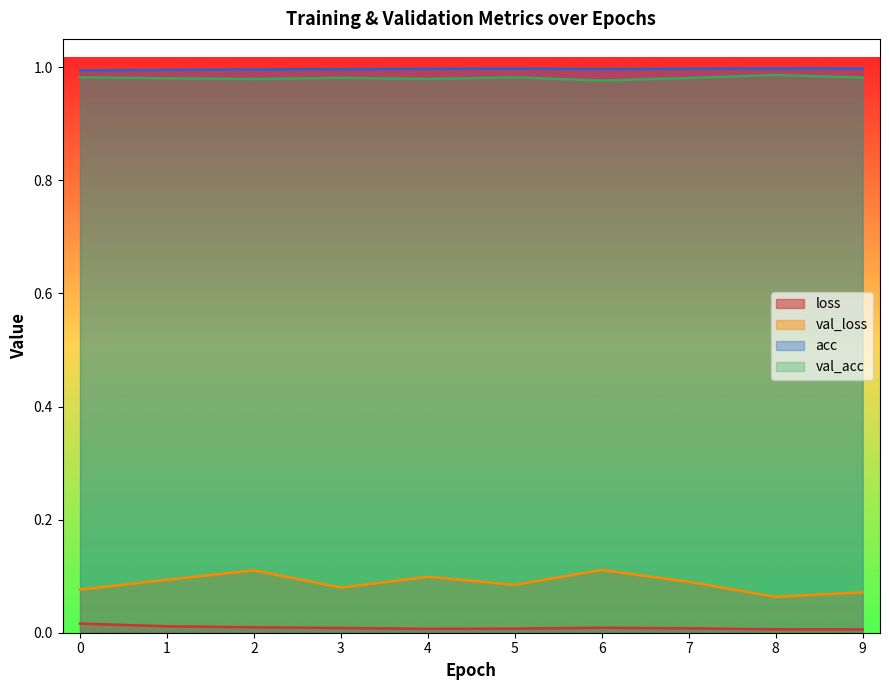

True or false: val_loss has more than 1 interior local peaks.

True